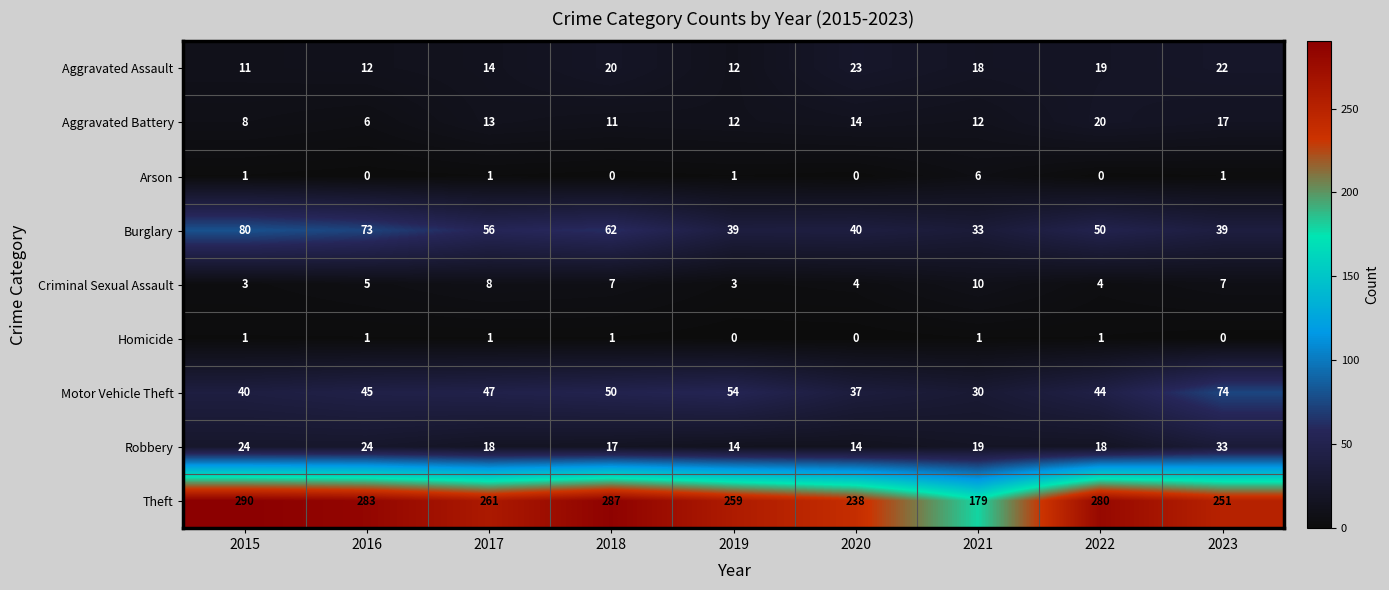

Which category has the highest value across all series?

2015